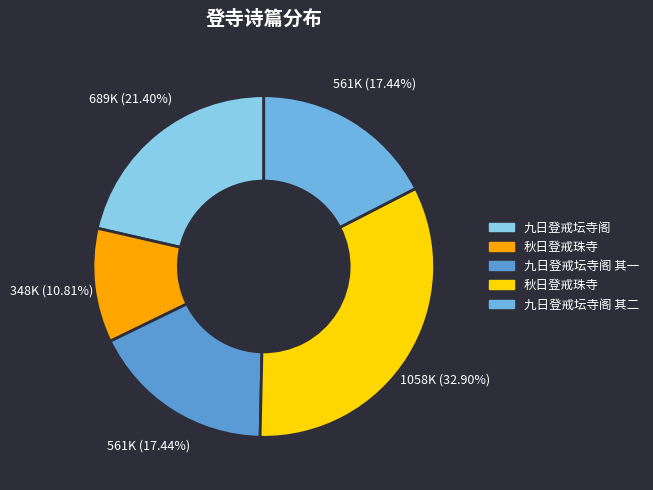

How many slices are in this pie chart?

5